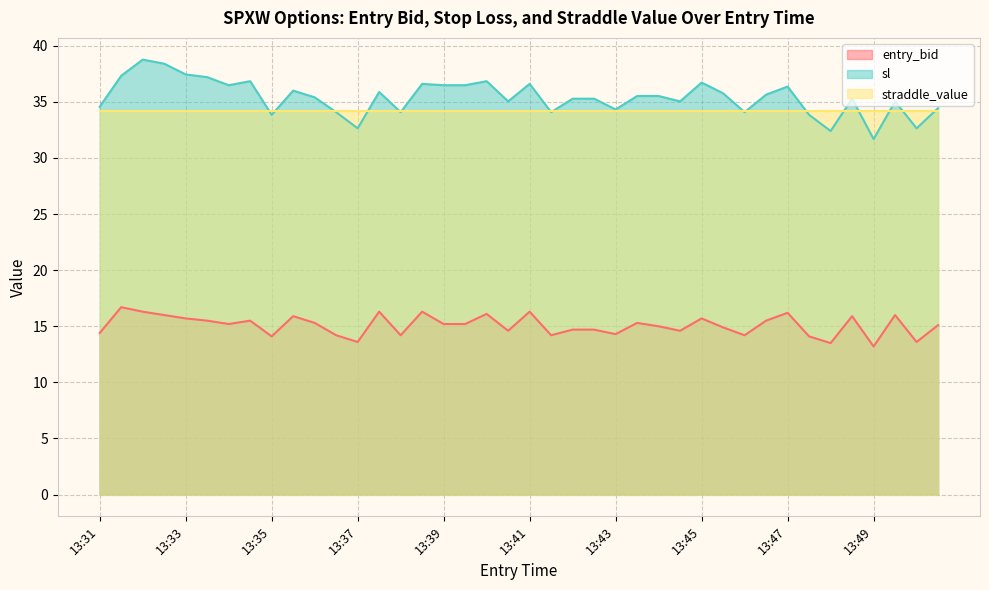

The entry_bid series shows 5.6 at 13:40. True or false?

False